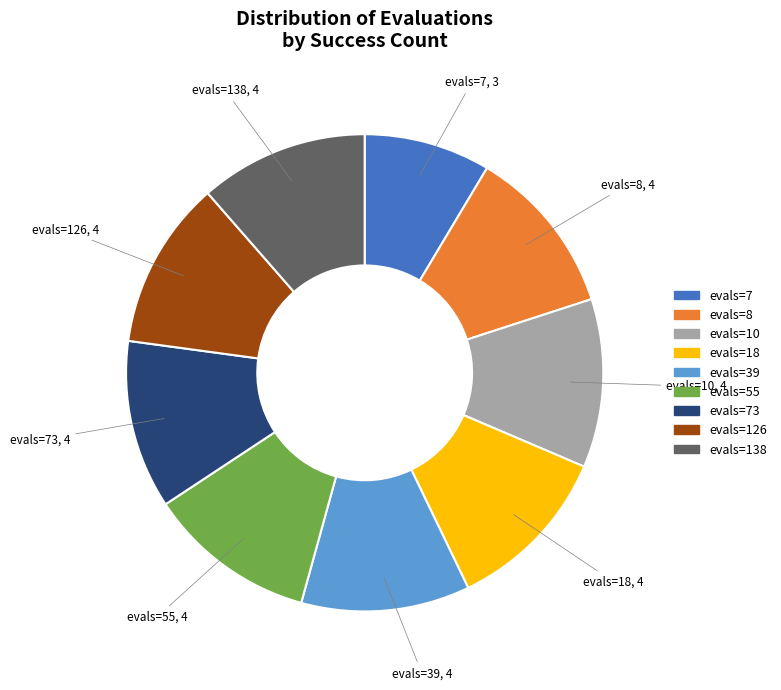

How many segments does this pie chart have?

9